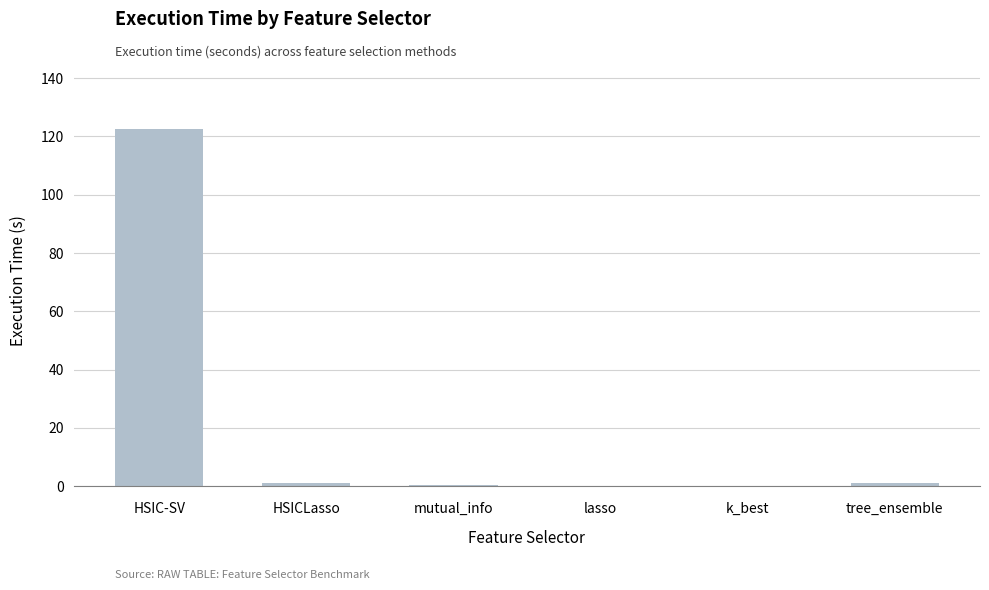

How many series are shown in this chart?

1